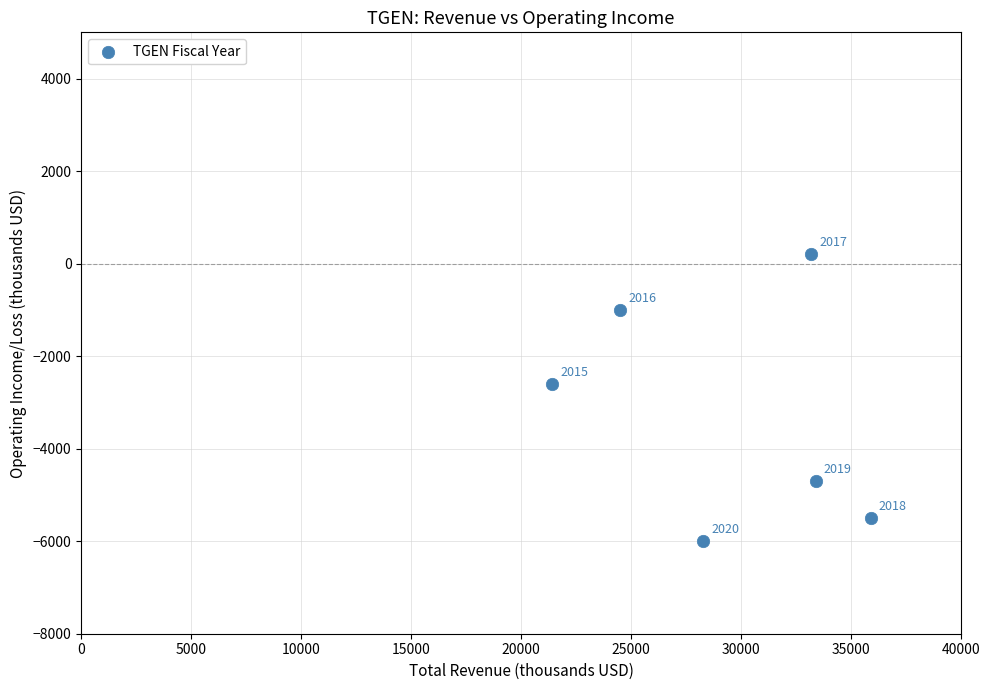

What Y value in the scatter plot is closest to -2900?

-2600